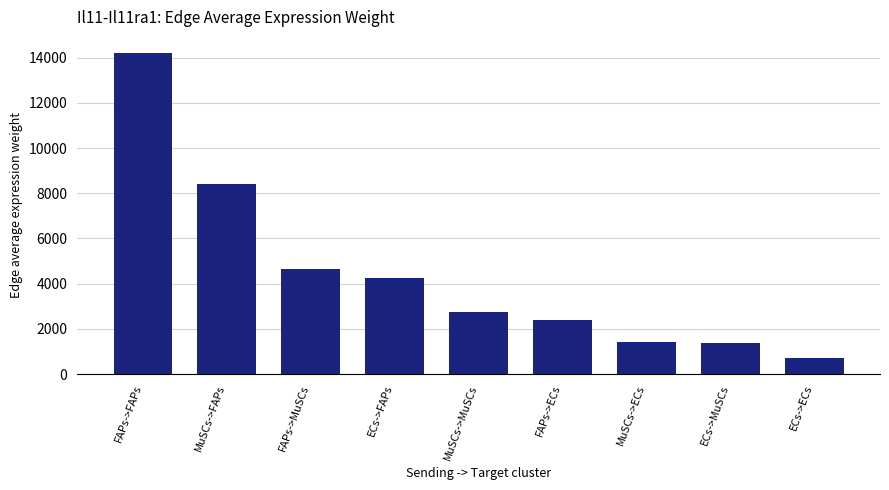

What is the smallest value displayed?

717.4